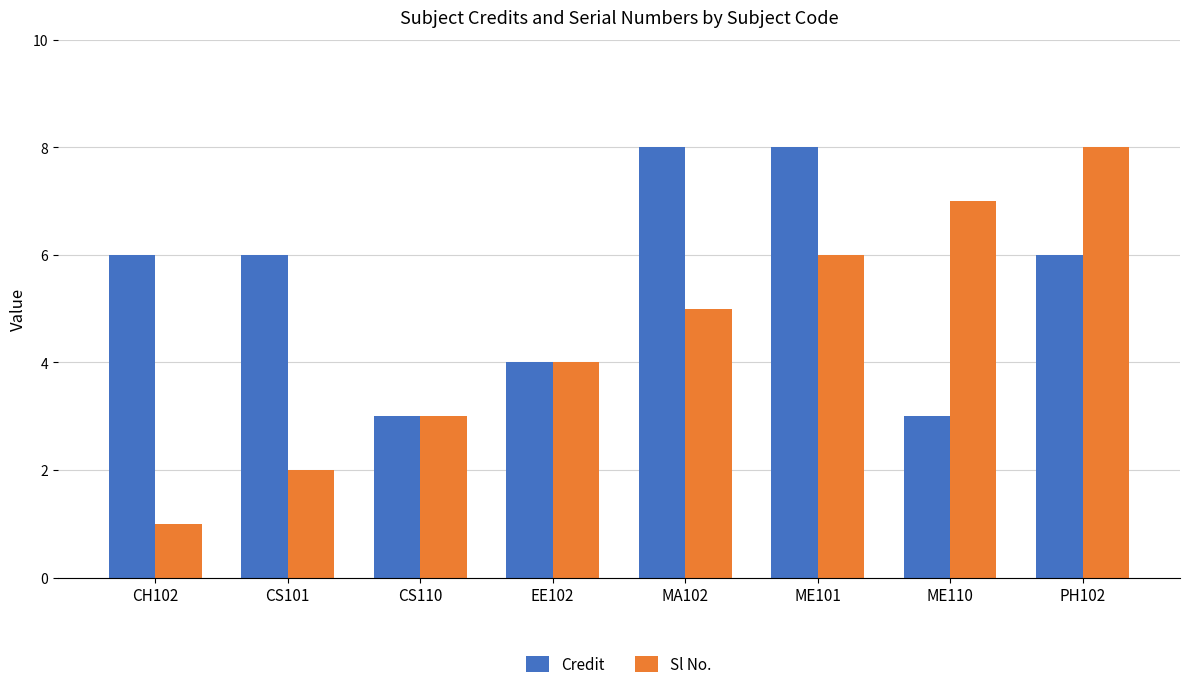

The value of Sl No. at CS101 is 2. True or false?

True